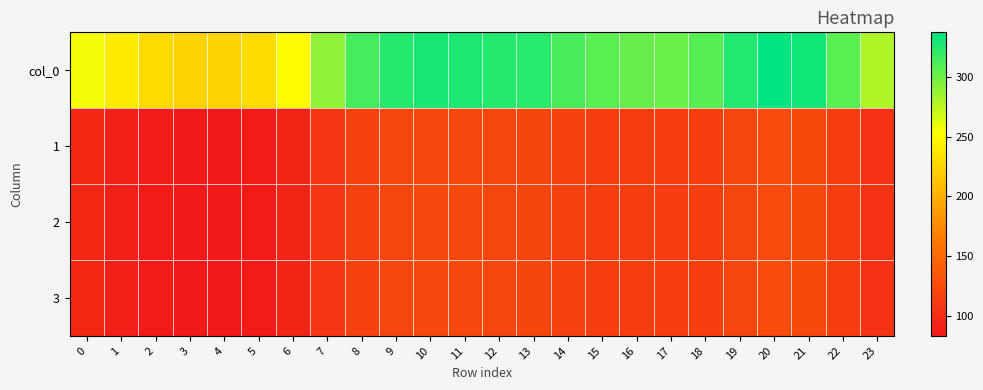

Rank the series by their maximum value, from highest to lowest.

col_0, 1, 2, 3